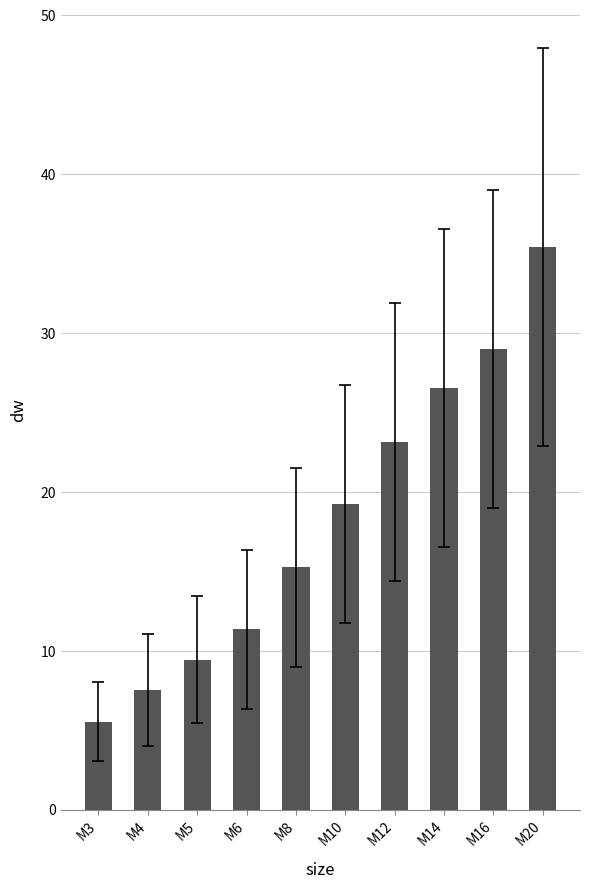

Reading right to left, extract all data points from this chart.

35.4	29.0	26.5	23.1	19.2	15.2	11.3	9.4	7.5	5.5